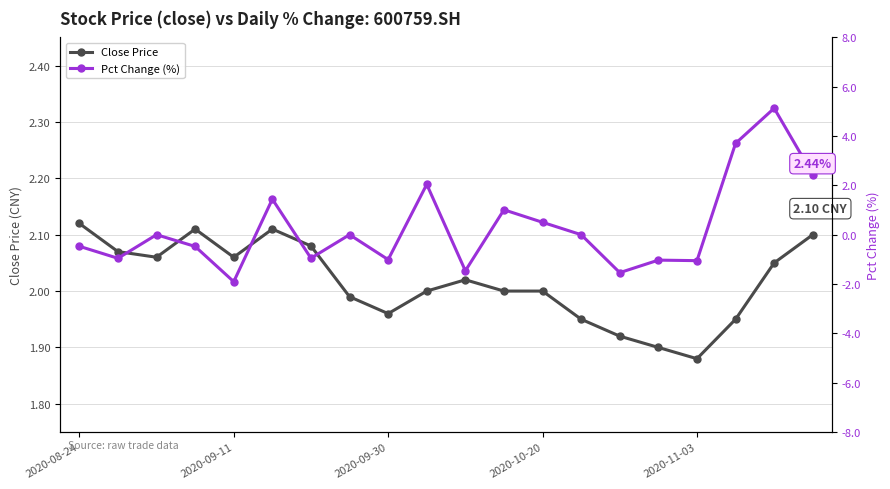

True or false: Close Price has more than 0 interior local peaks.

True